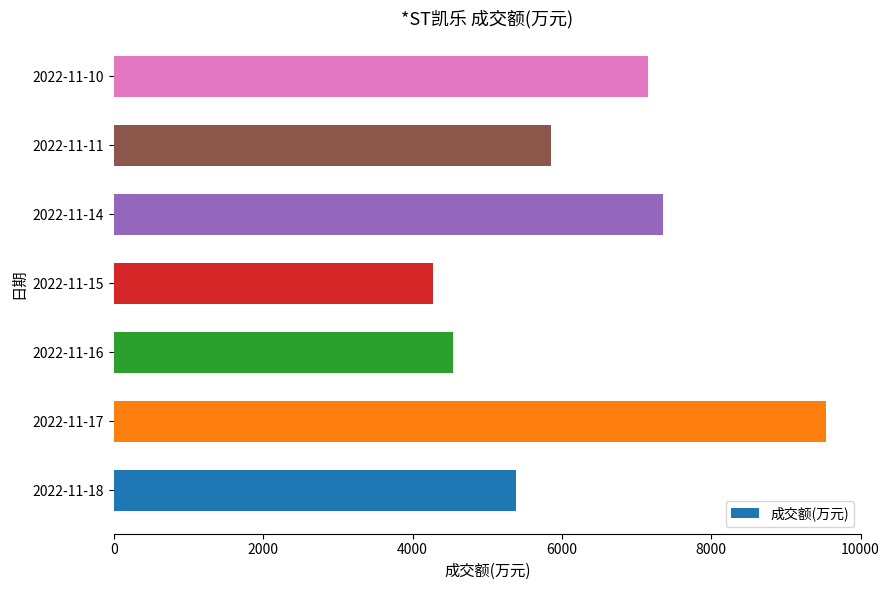

Reading top to bottom, extract all data points from this chart.

7158	5857	7360	4276	4544	9531	5387